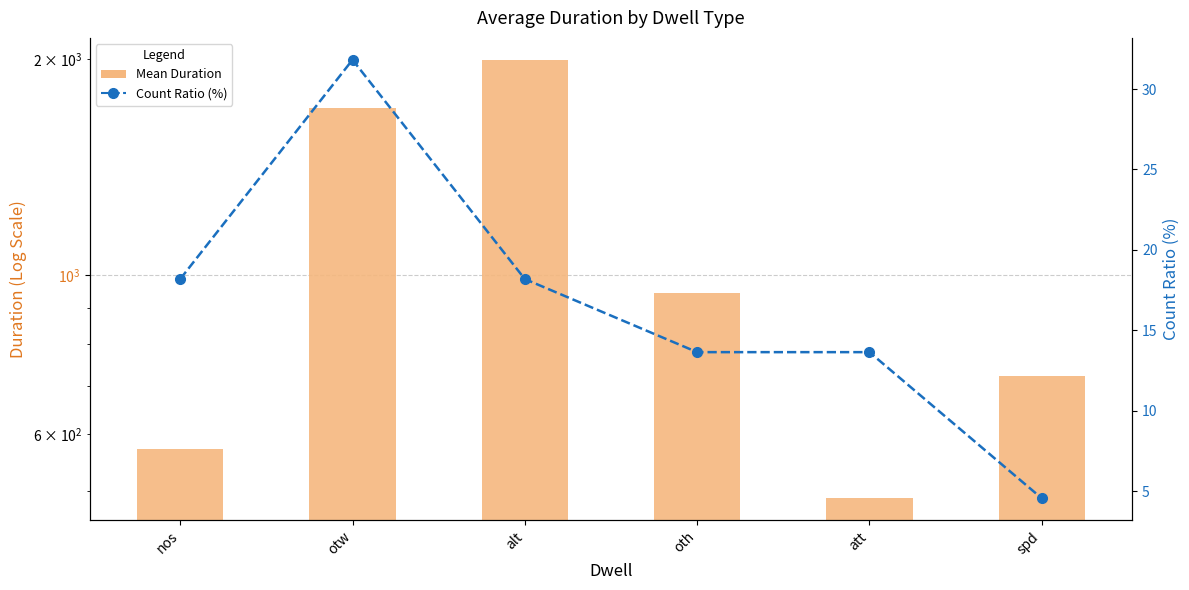

At which category does the chart reach its minimum across all series?

spd